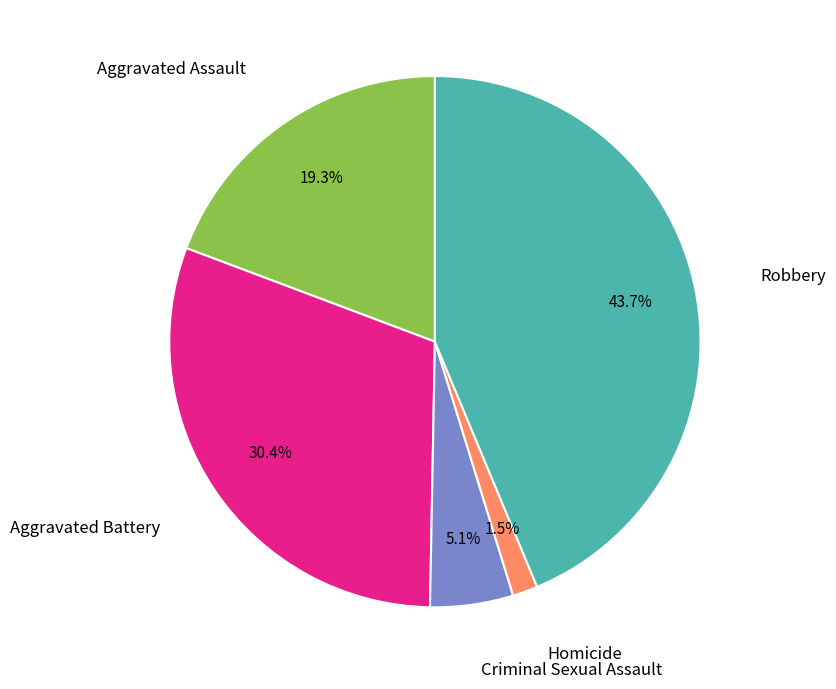

Count the number of slices in the pie.

5